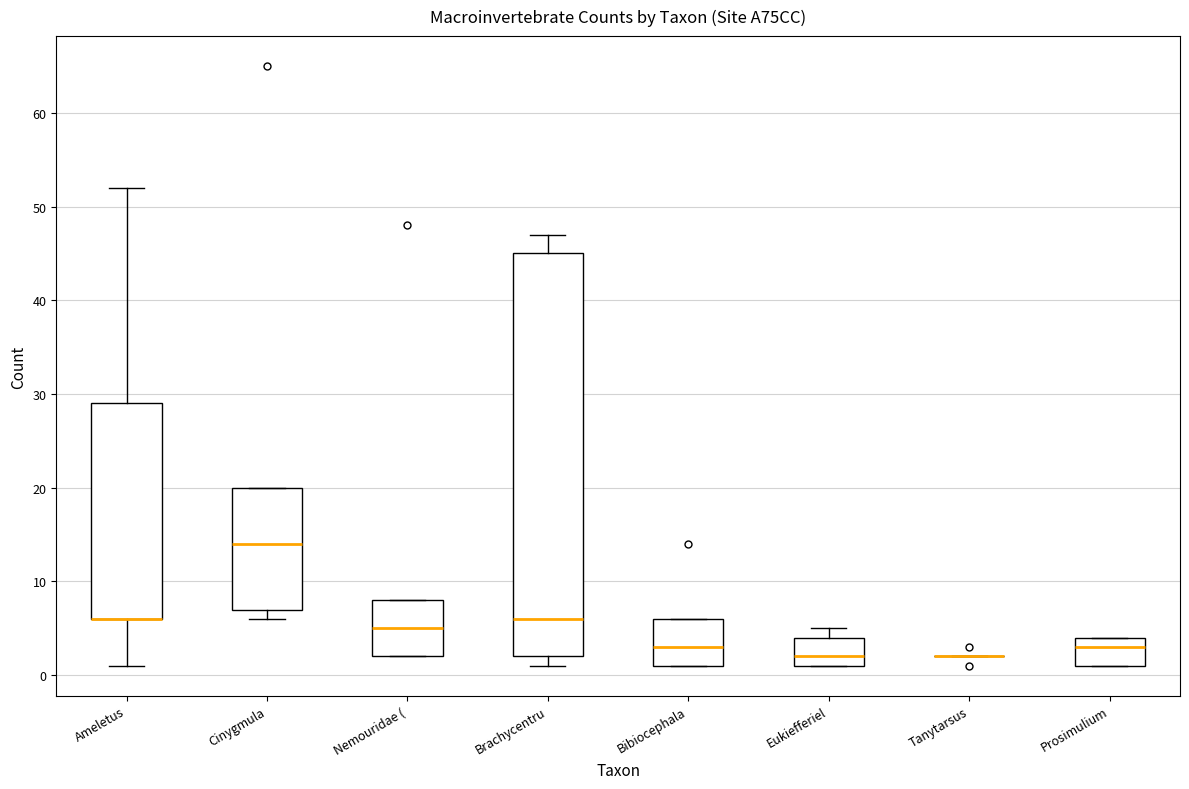

Reading left to right, read every box against the y-axis: the position of its median line, the range the box covers, and the ends of its whiskers. The values are not printed on the chart, so give them approximately, as read against the axis.

Ameletus: median 6 (drawn on the box's lower edge), box 6 to 29, whiskers 1 to 52
Cinygmula: median 14, box 7 to 20, whiskers 6 to 20
Nemouridae (: median 5, box 2 to 8, whiskers 2 to 8
Brachycentru: median 6, box 2 to 45, whiskers 1 to 47
Bibiocephala: median 3, box 1 to 6, whiskers 1 to 6
Eukiefferiel: median 2, box 1 to 4, whiskers 1 to 5
Tanytarsus: box collapsed to a line at 2, whiskers 2 to 2
Prosimulium: median 3, box 1 to 4, whiskers 1 to 4